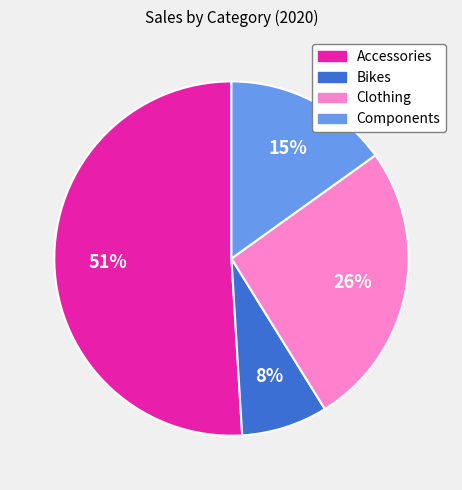

To the nearest percent, what is the average slice percentage?

25%